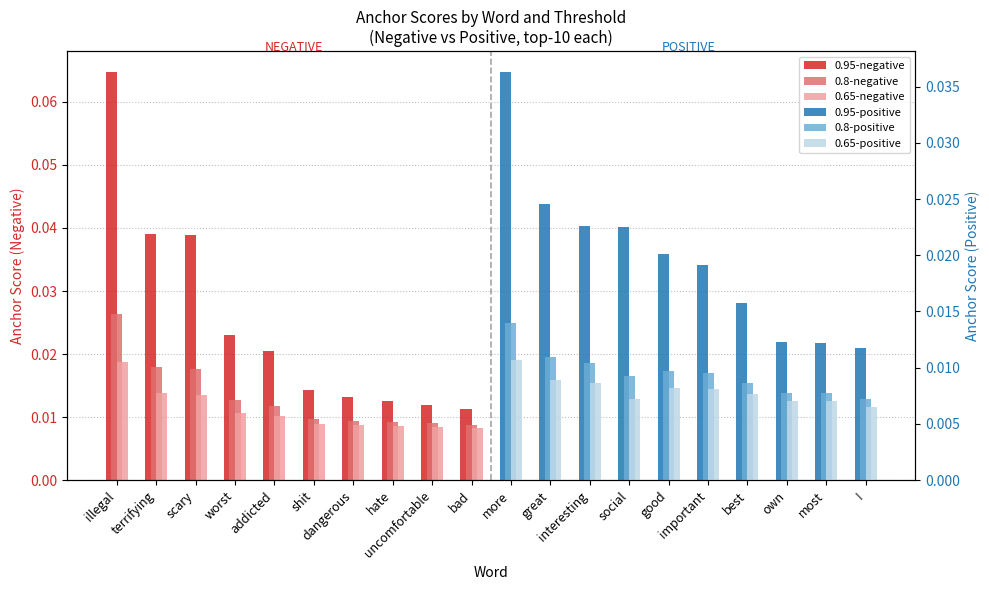

Which has a higher value, addicted or bad?

addicted